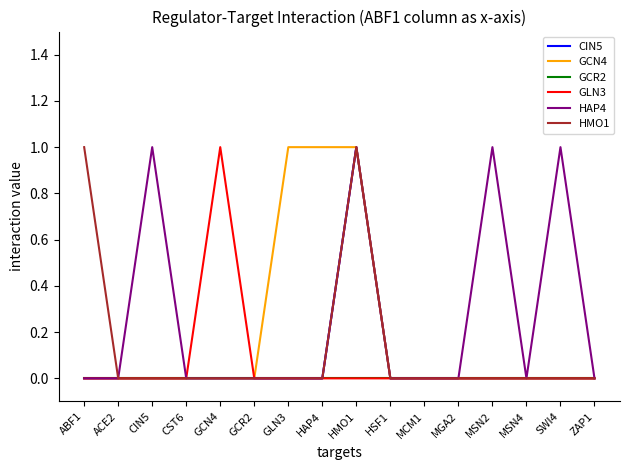

At which category is the sum across all series the highest?

HMO1